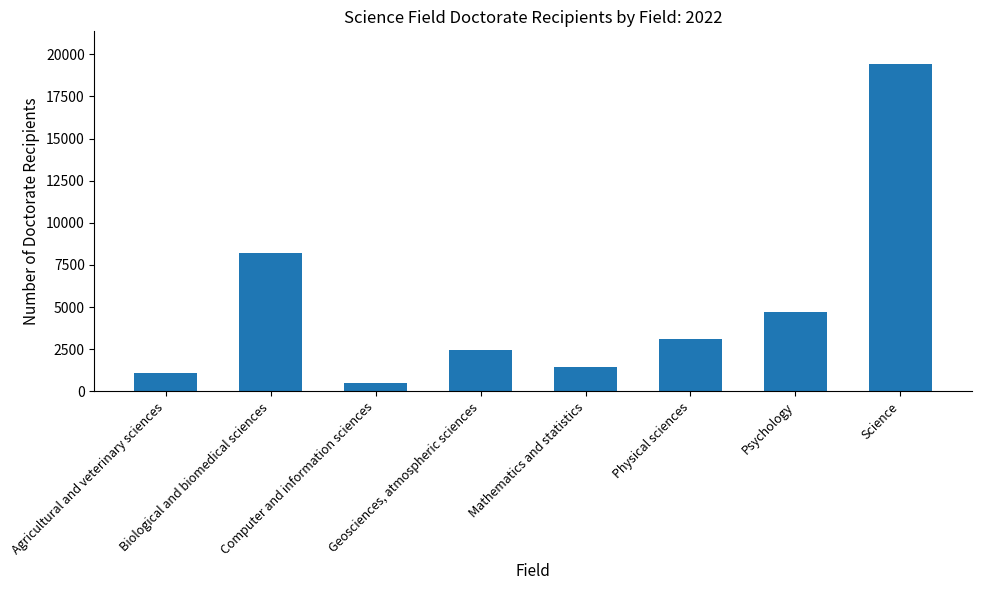

Which category has the lowest value across all series?

Computer and information sciences